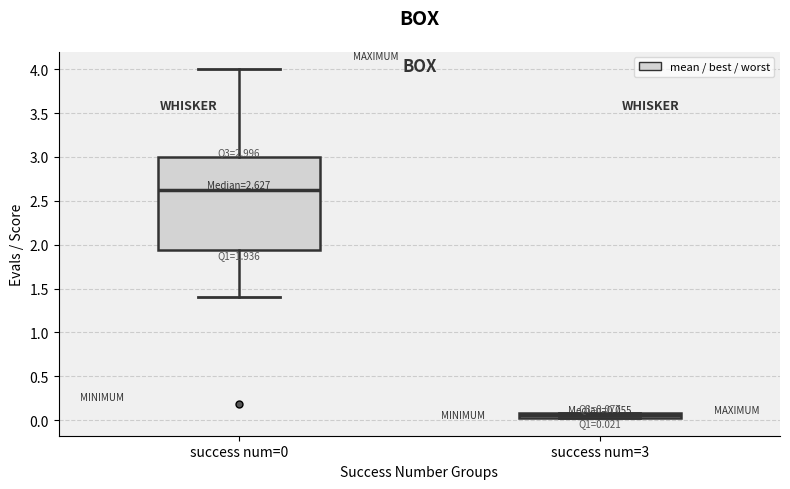

Comparing the boxes themselves (not the whiskers), which one is the tallest?

success num=0